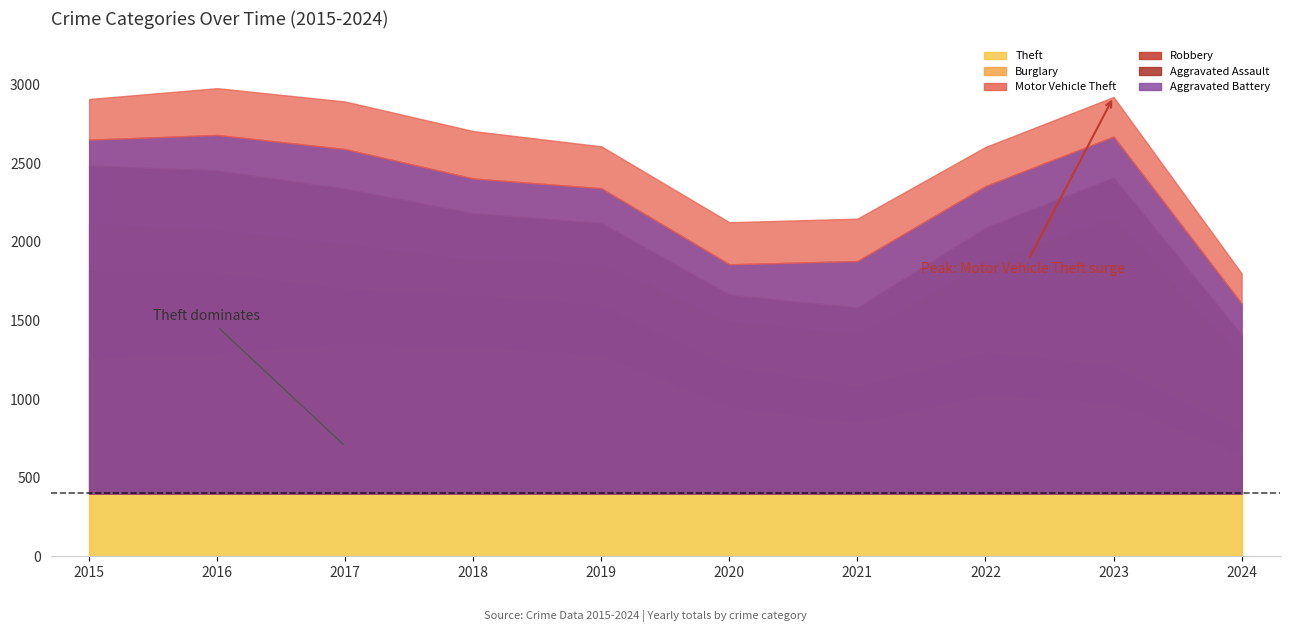

What is the sum of the Robbery values at 2016 and 2015?

753